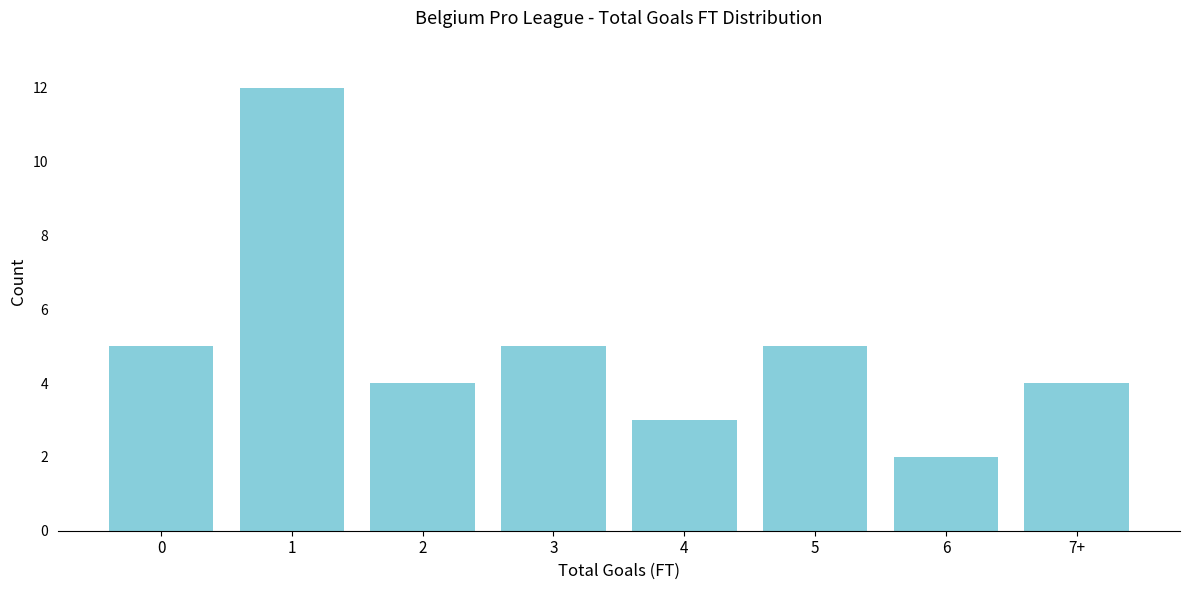

Reading left to right, extract all data points from this chart.

5	12	4	5	3	5	2	4